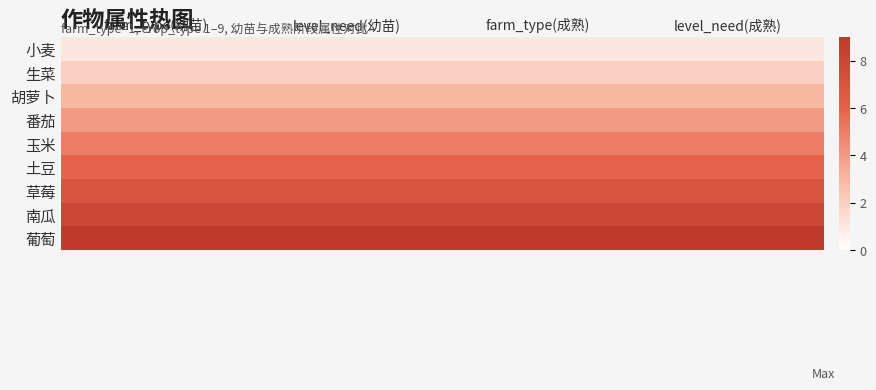

Read the 草莓 value at level_need(幼苗).

7